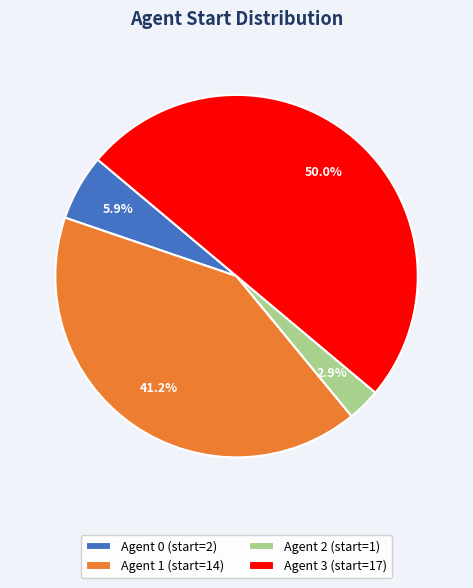

To the nearest percent, what portion does Agent 1 represent?

41%